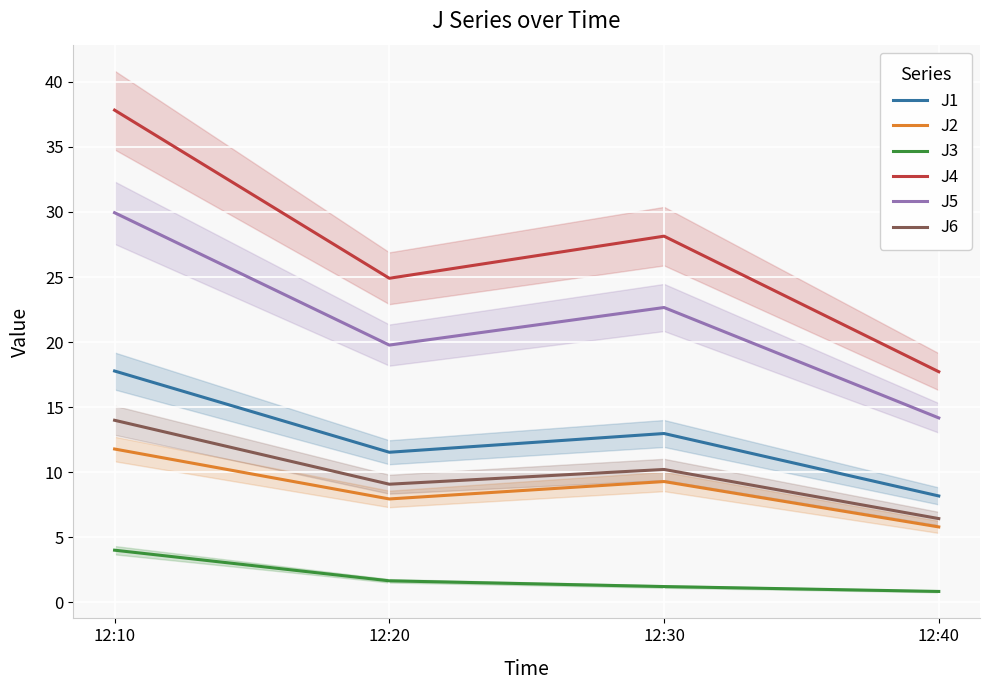

What are all the series names shown in the legend?

J1, J2, J3, J4, J5, J6